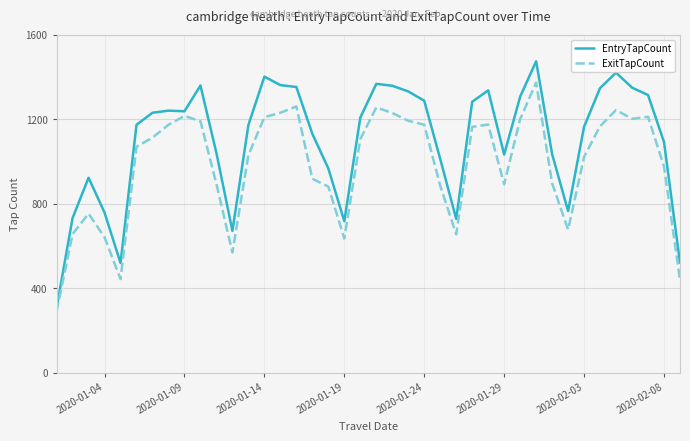

True or false: EntryTapCount and ExitTapCount intersect in this chart.

False